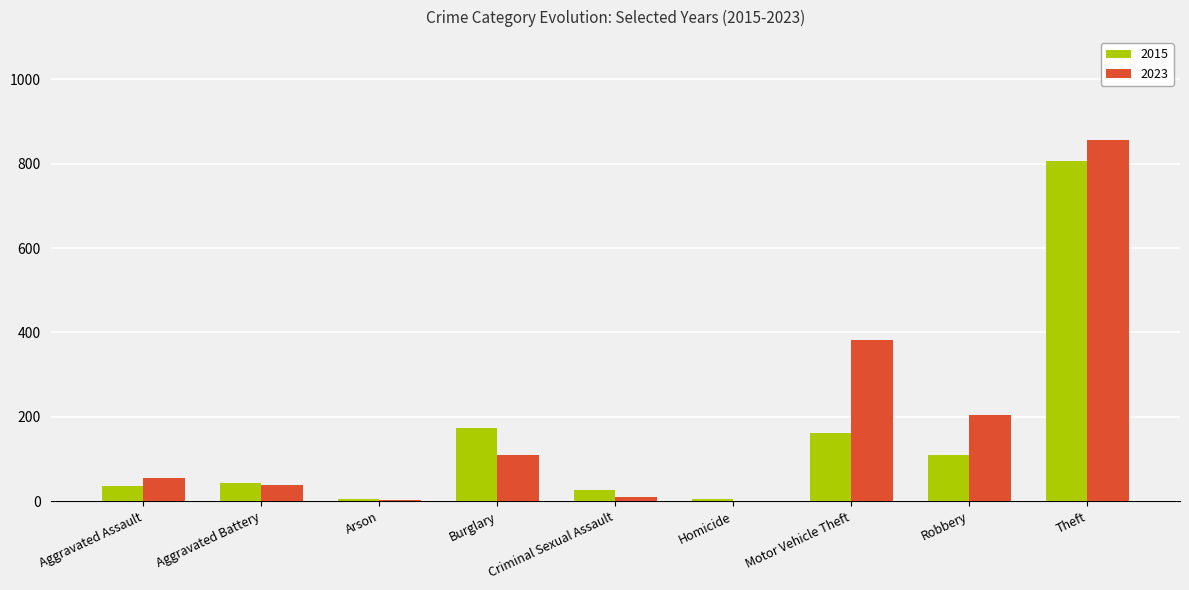

How many groups of bars are there?

9